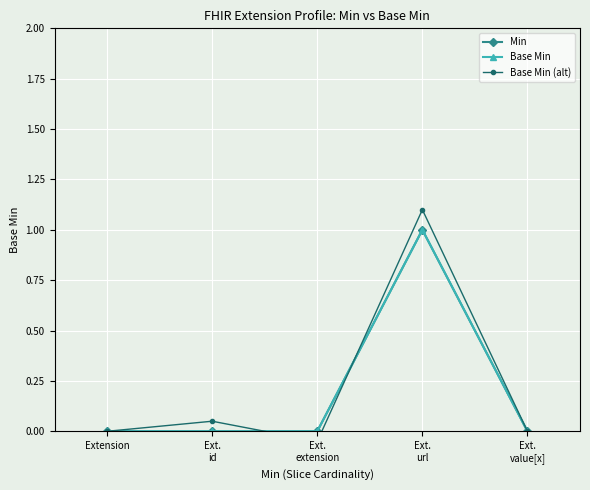

What are all the series names shown in the legend?

Min, Base Min, Base Min (alt)